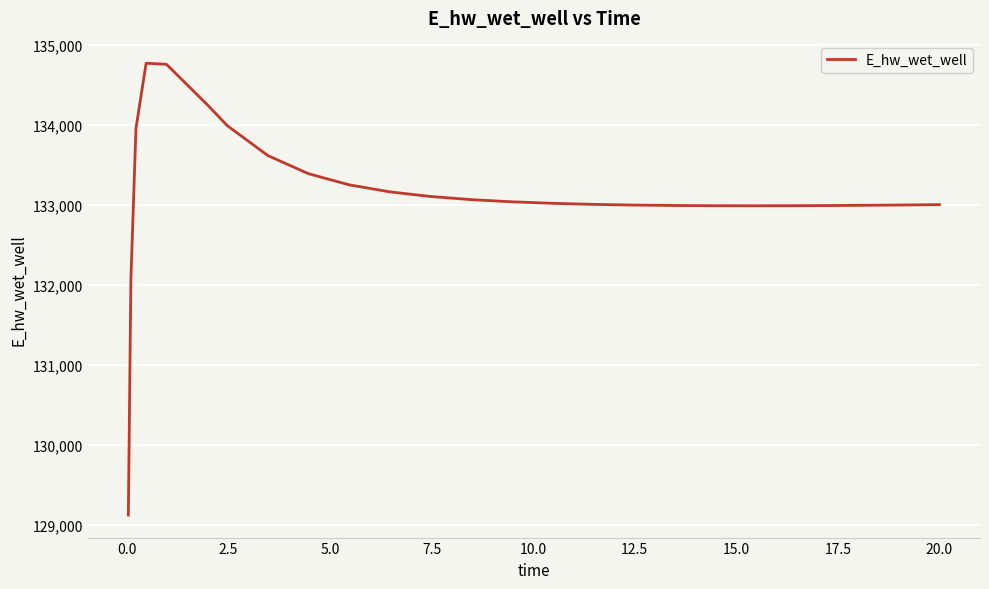

What is the maximum value shown in the chart?

134773.7